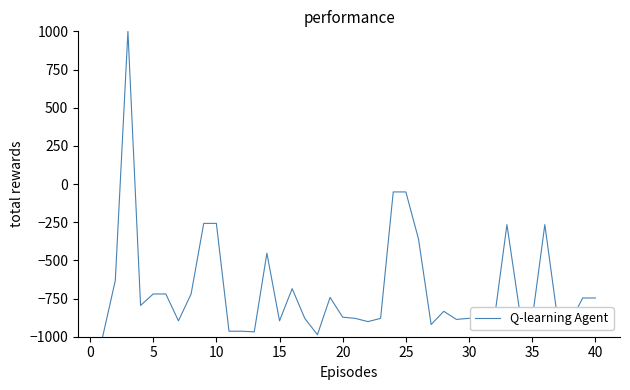

What is the greatest value displayed?

1000.0